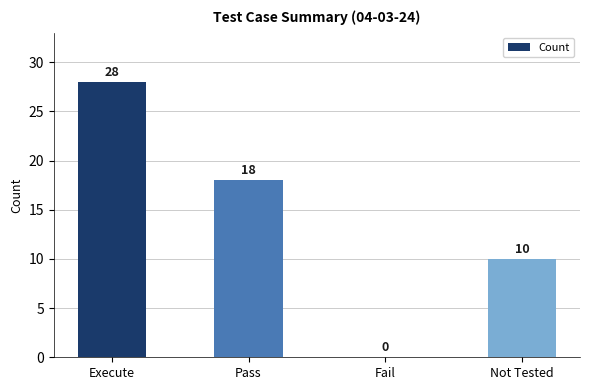

What is the average value?

14